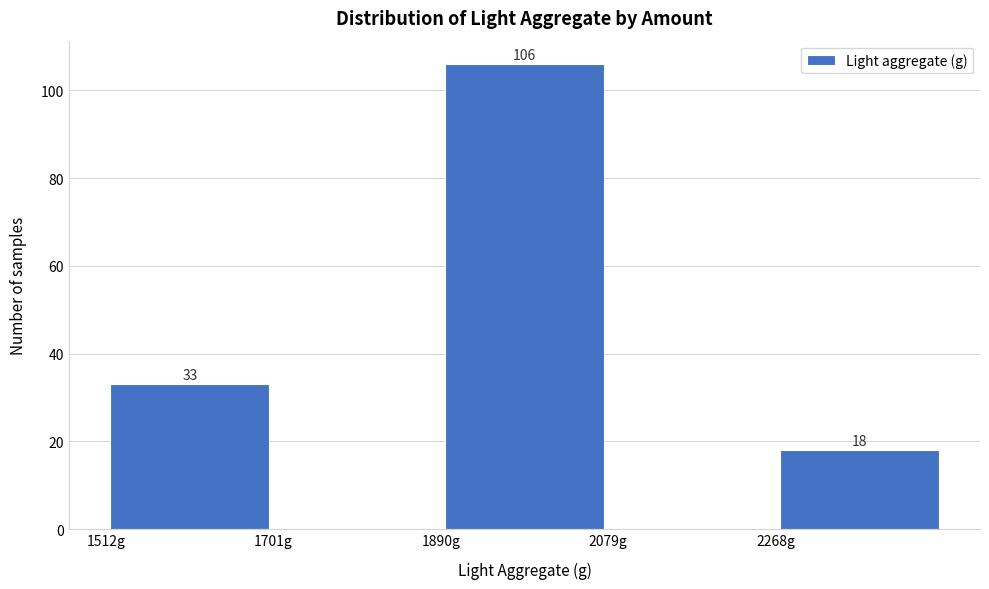

Over which range of the x-axis is the bar tallest?

1900 to 2080